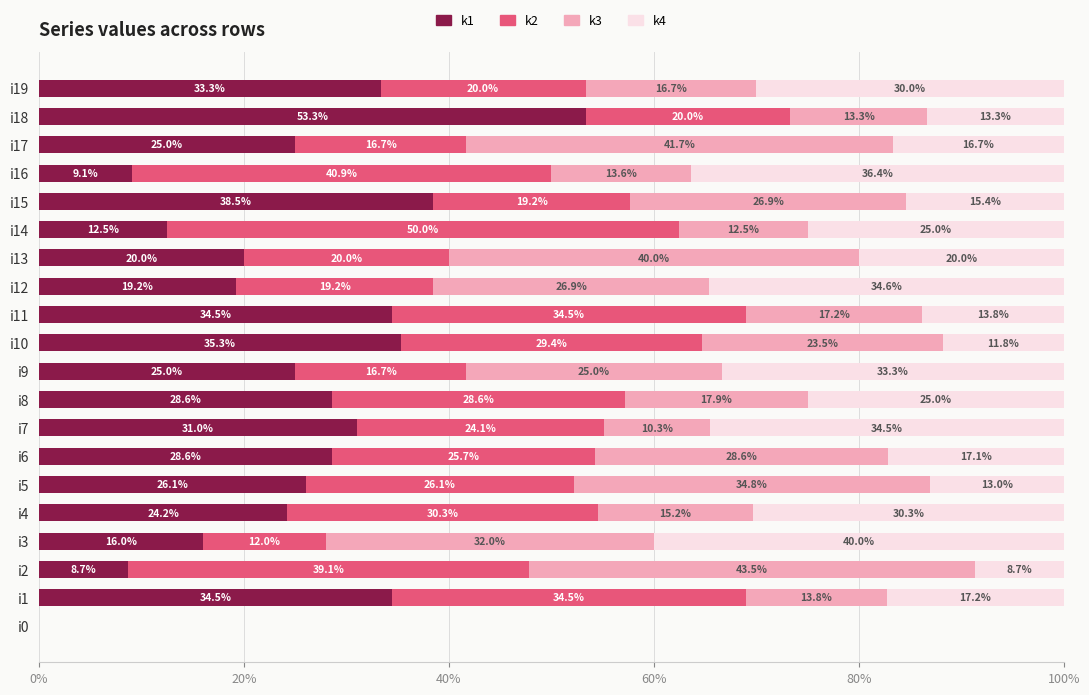

What value does the k1 series have at i7?

31.0